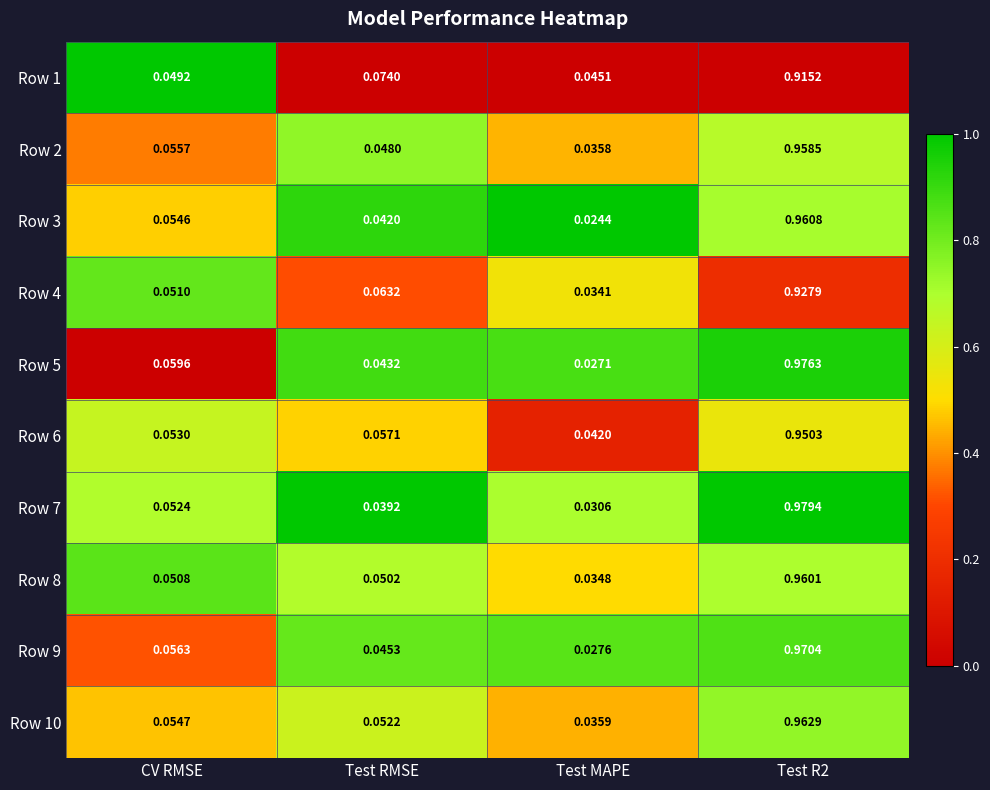

What is the total value across all series at Test MAPE?

0.3